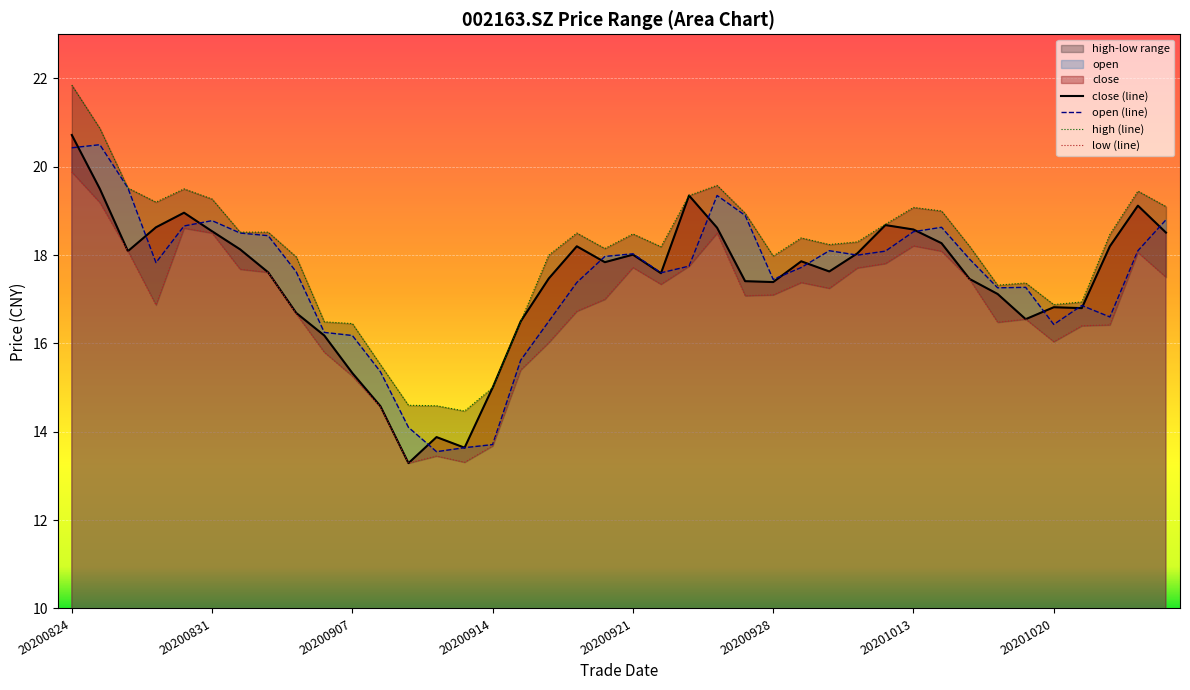

True or false: close and high cross at least once.

False